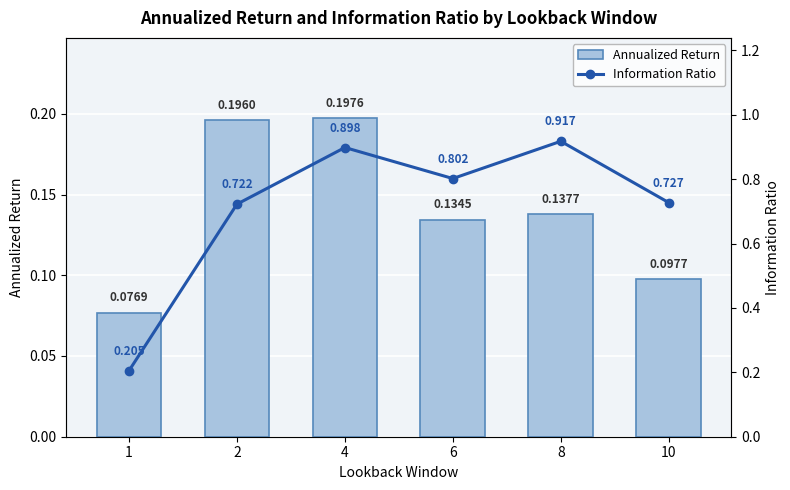

Does the chart contain stacked bars?

No